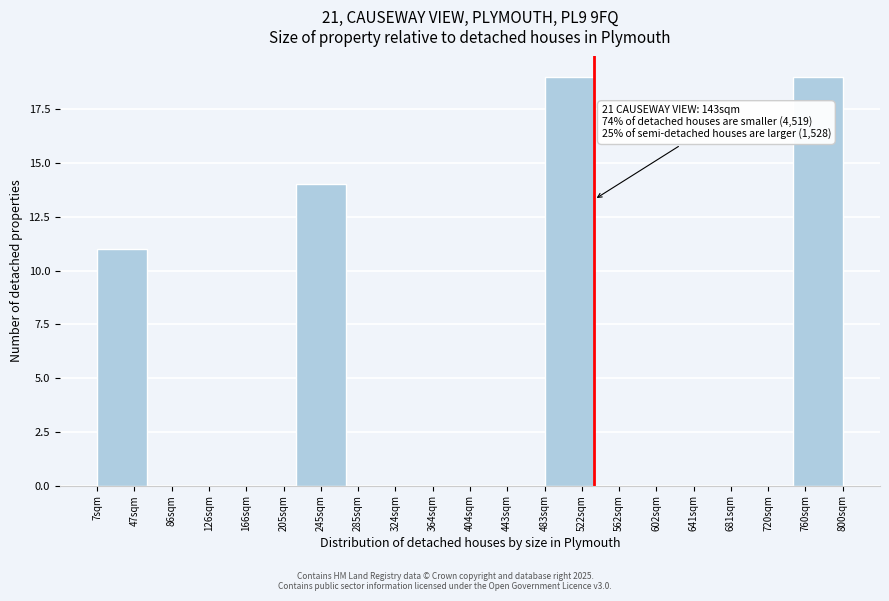

Reading left to right, what are all the values shown in this chart?

47sqm=11	86sqm=0	126sqm=0	205sqm=0	245sqm=14	285sqm=0	364sqm=0	404sqm=0	443sqm=0	522sqm=19	562sqm=0	602sqm=0	681sqm=0	720sqm=0	760sqm=19